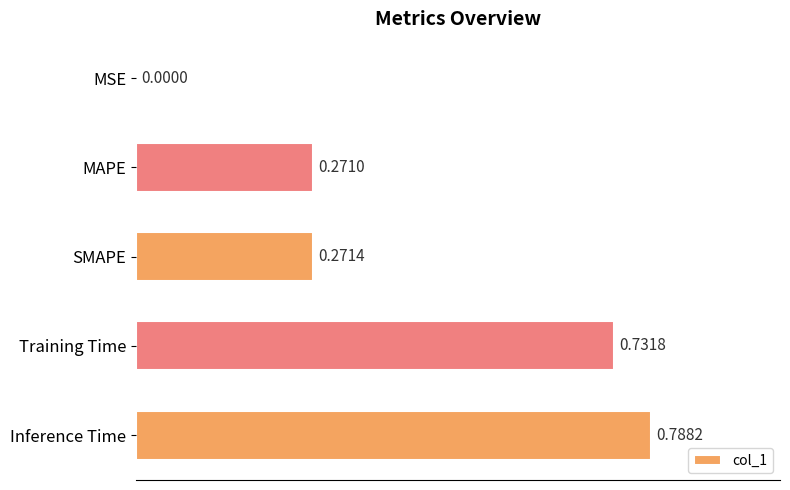

At which label is the value closest to 0?

MSE